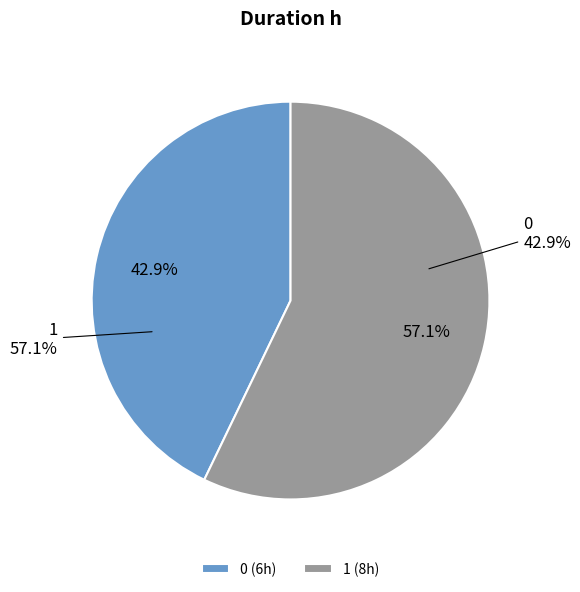

Which category has the biggest portion of the pie?

1